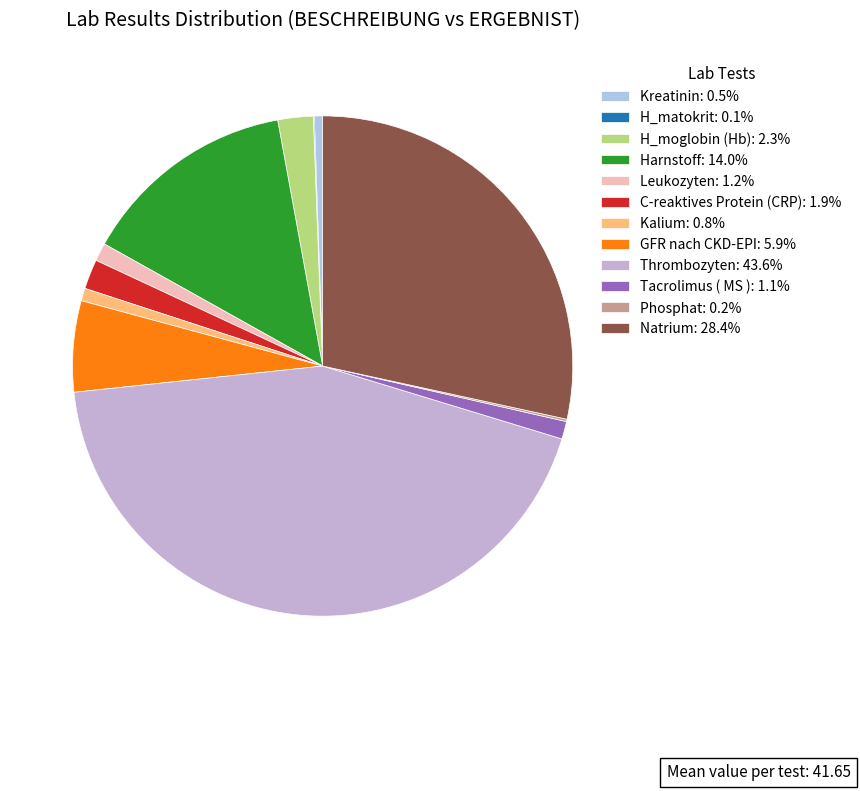

Which category has the biggest portion of the pie?

Thrombozyten